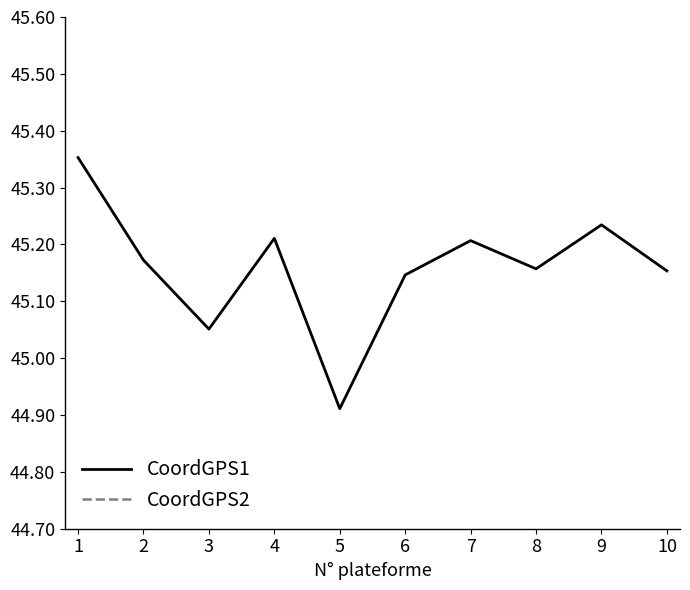

What is the value of the CoordGPS1 point at the 6th from the left?

45.1